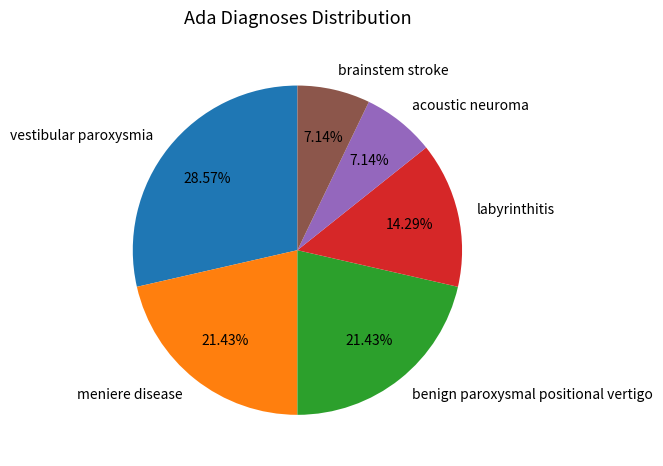

Count the number of slices in the pie.

6